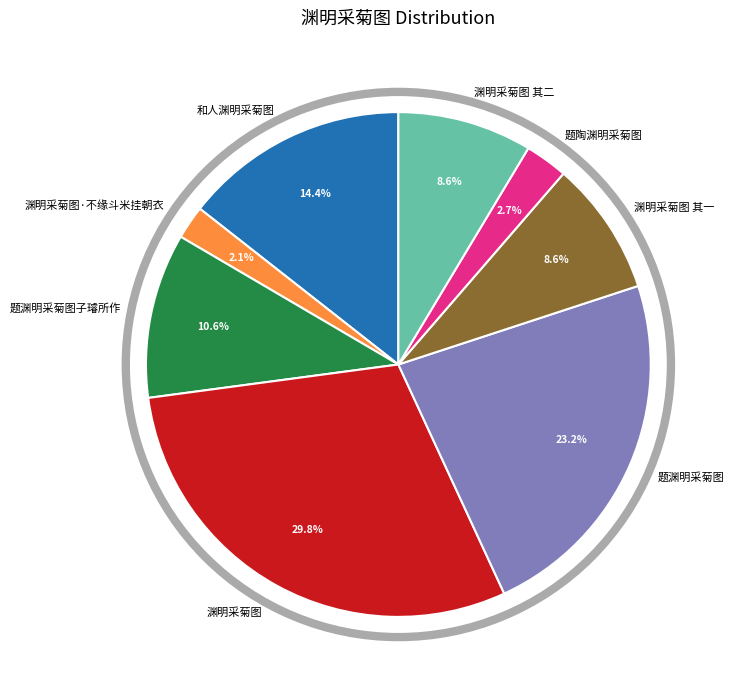

Which slice is the smallest?

渊明采菊图·不缘斗米挂朝衣